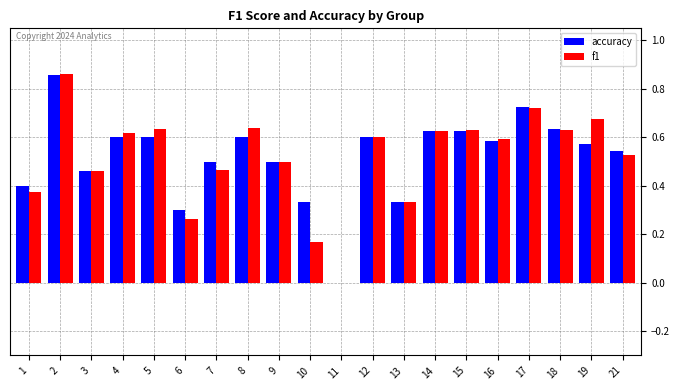

What is the sum of all accuracy values?

10.4